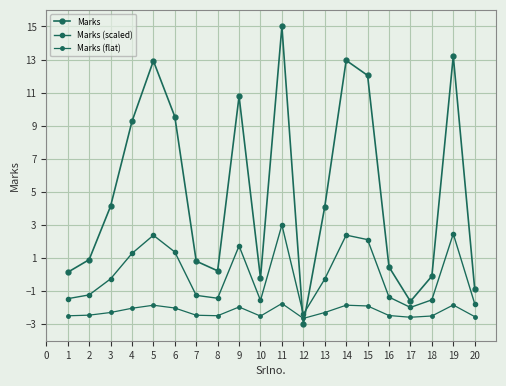

Rank the series by their average value, from lowest to highest.

Marks (flat), Marks (scaled), Marks